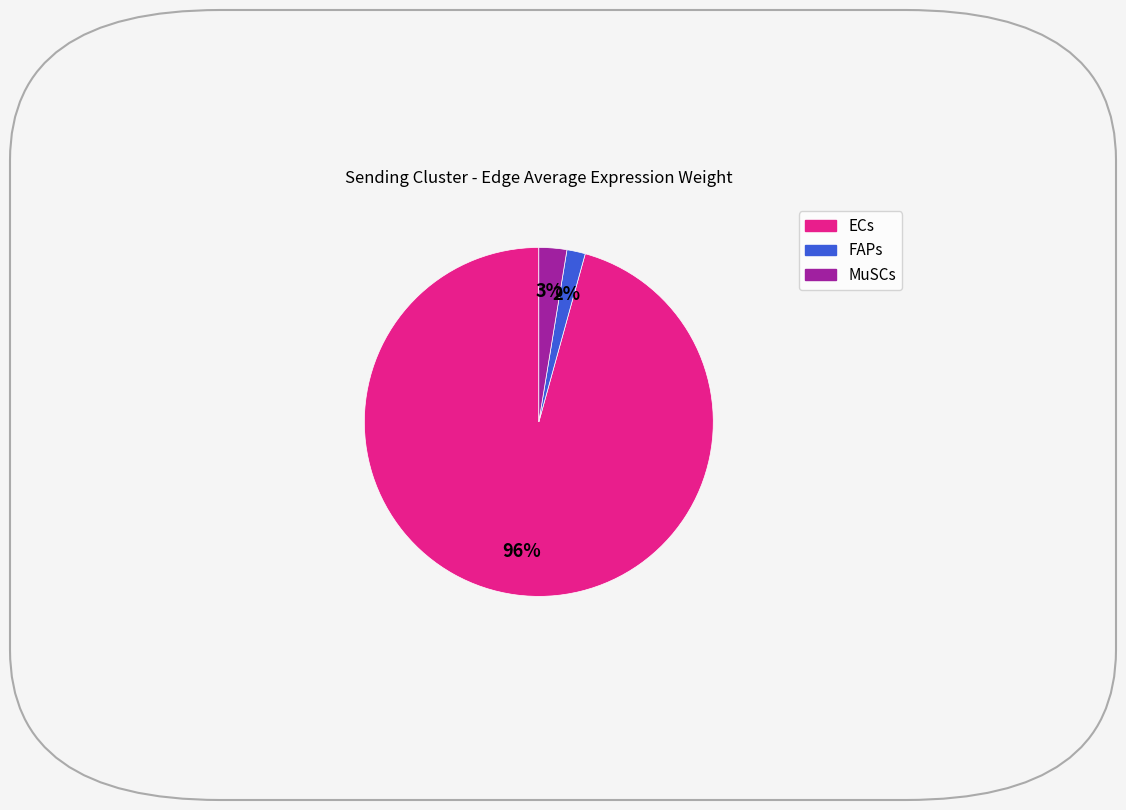

How many slices are in this pie chart?

3